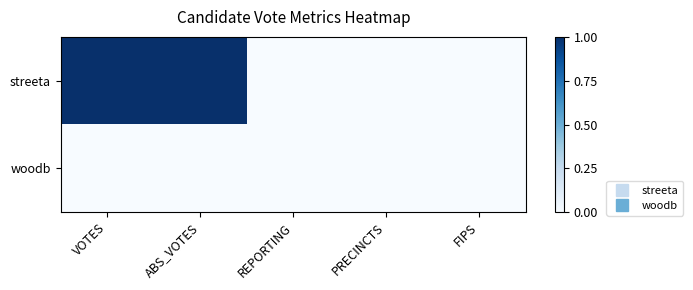

Rank the series at FIPS from highest to lowest value.

streeta, woodb